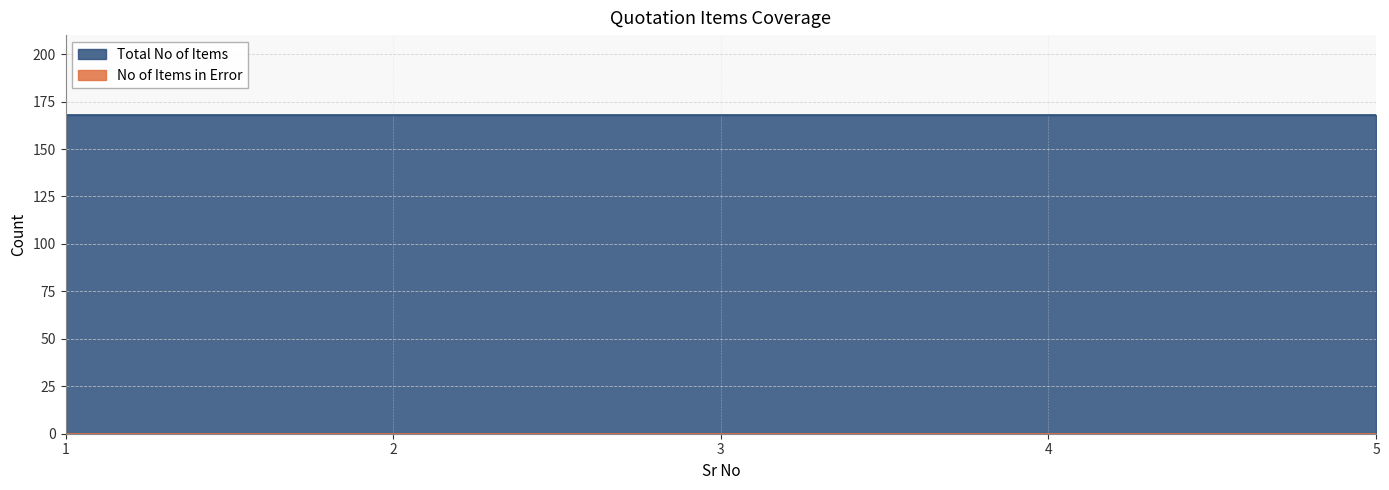

How many lines are shown in the chart?

2